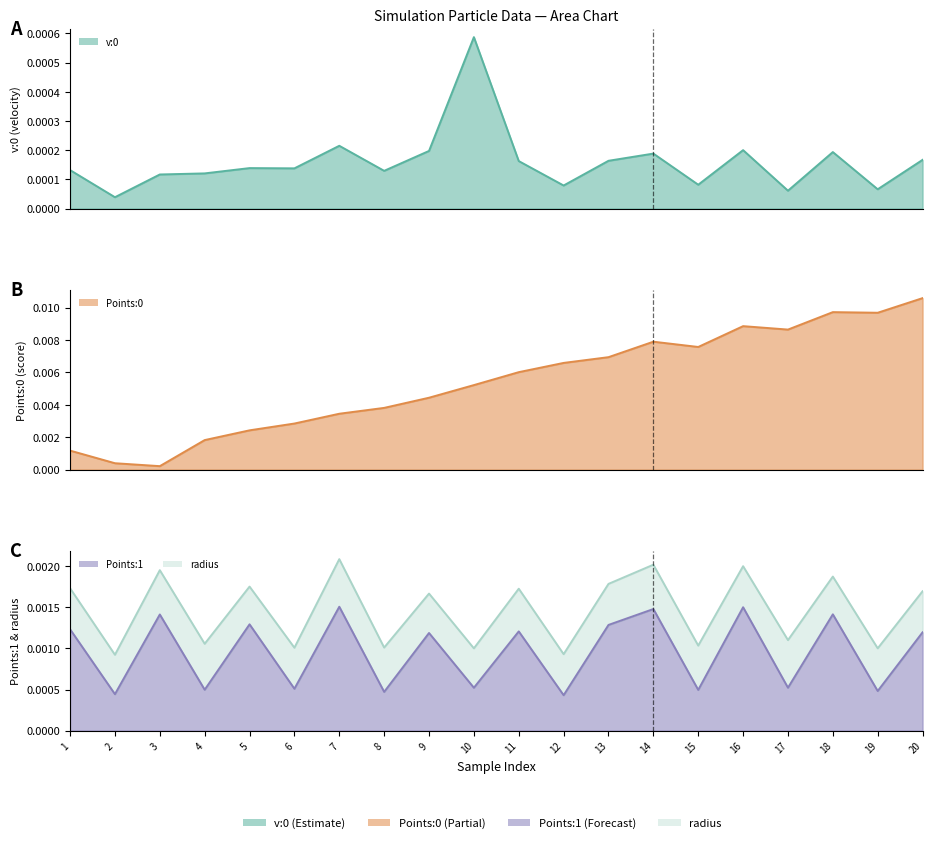

The v:0 series shows 0.0 at 18. True or false?

False